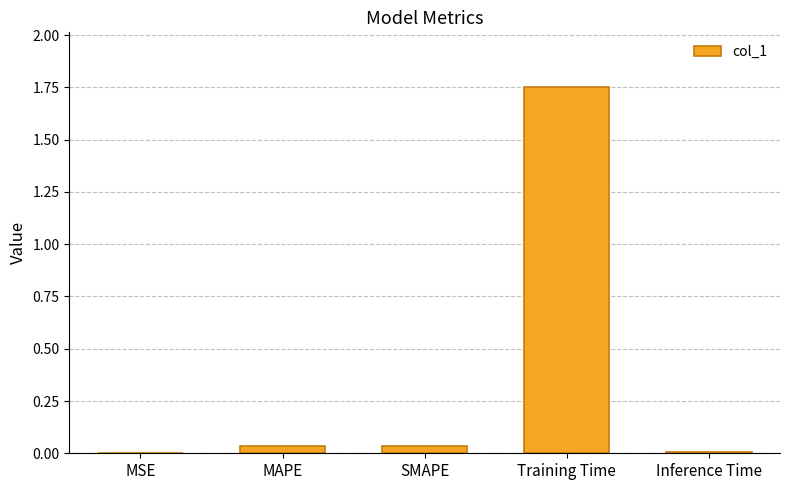

Which category has the highest value across all series?

Training Time